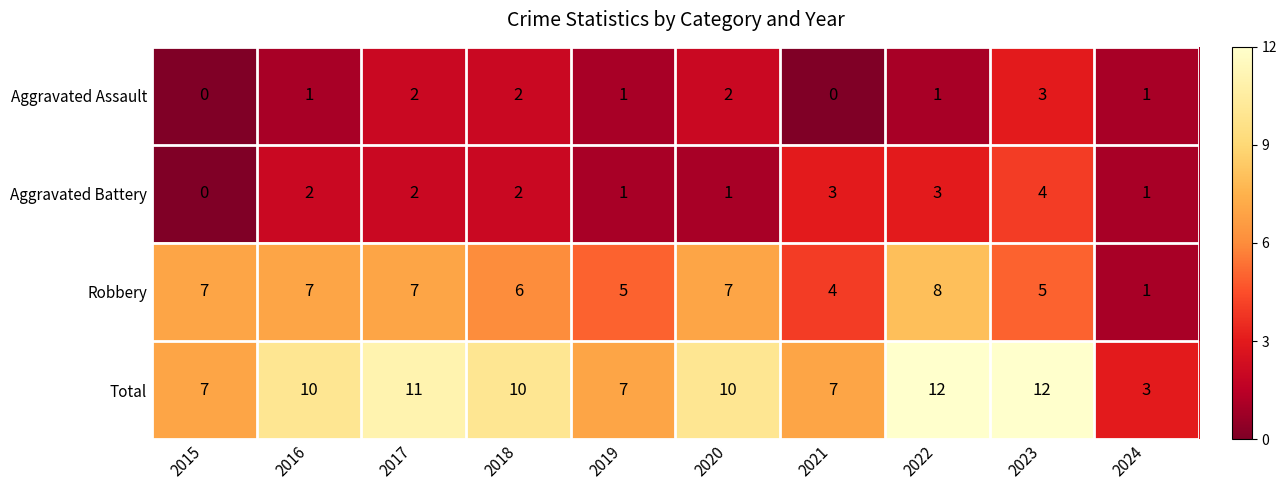

What is the difference between the maximum and minimum values in the Aggravated Battery series?

4